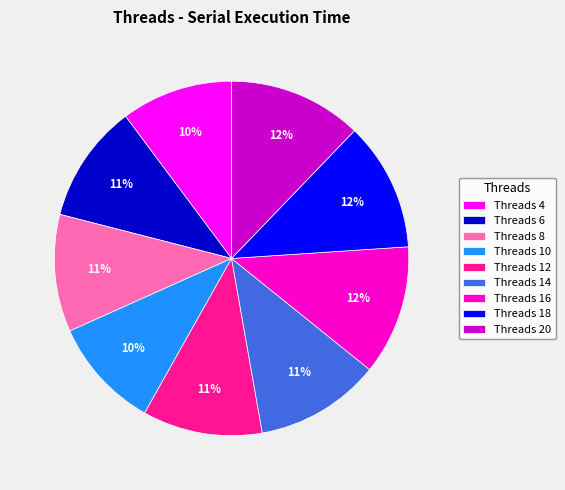

Does Threads 8 represent more than half of the total?

No